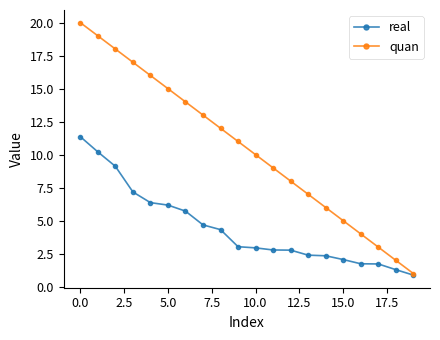

Which series has the largest total across all categories?

quan